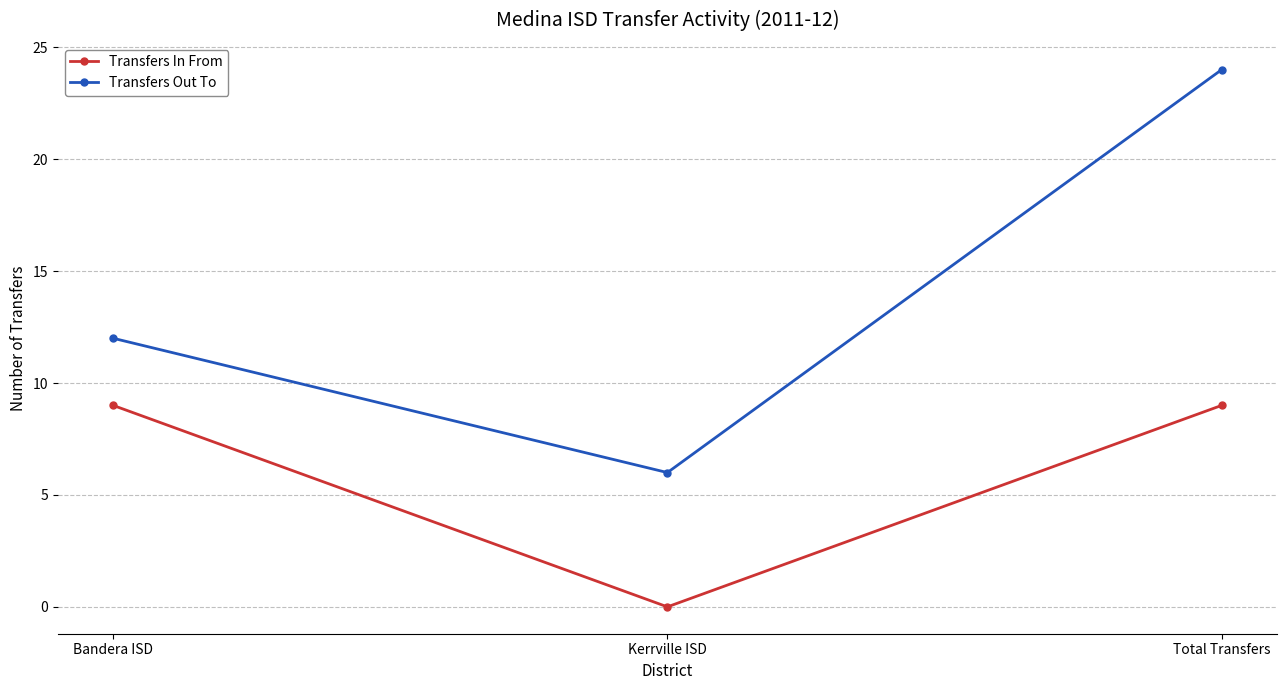

Between Bandera ISD and Kerrville ISD, which series saw the biggest shift?

Transfers In From